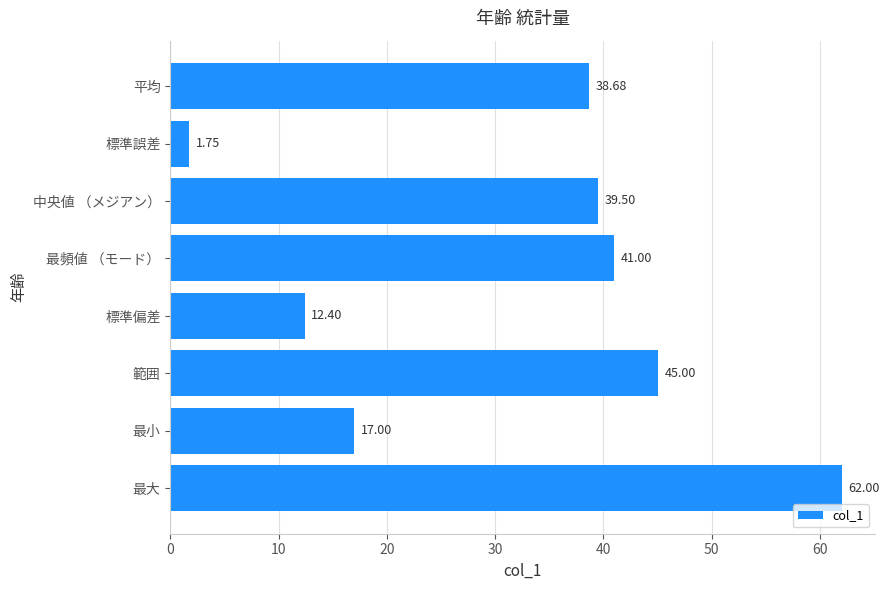

Approximately how many times larger is the value at 中央値 （メジアン） compared to 最大?

0.6